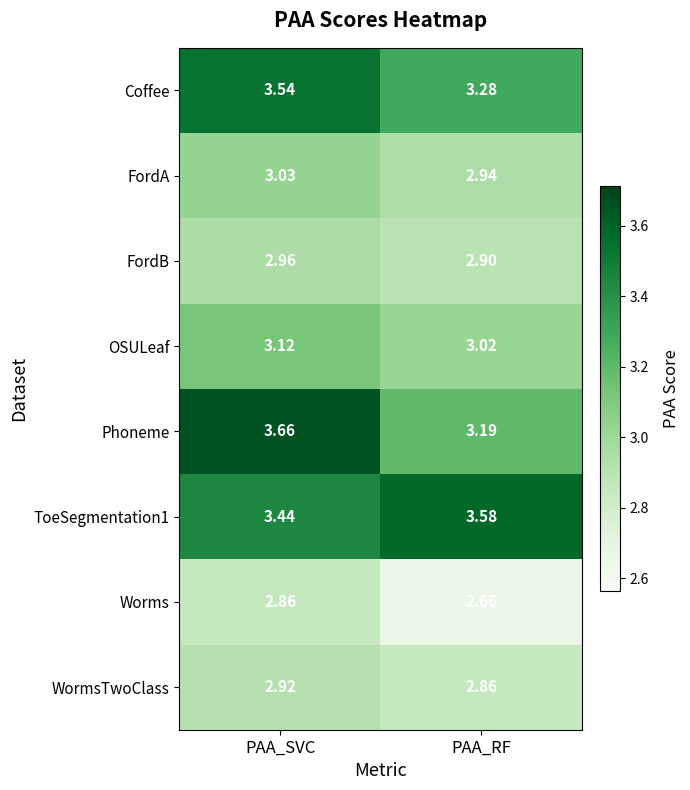

List the labels in order of WormsTwoClass value, largest first.

PAA_SVC, PAA_RF